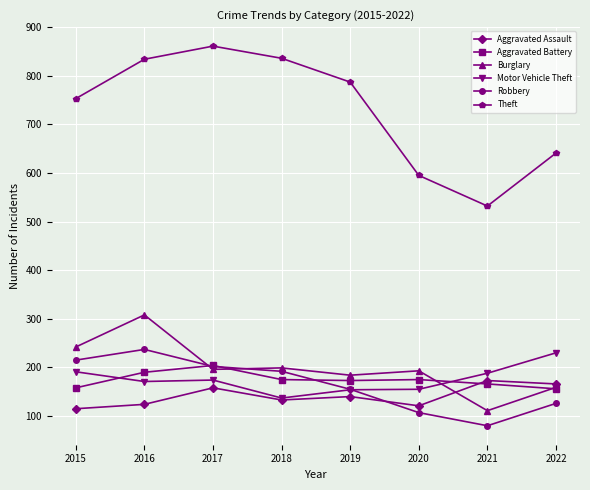

Which category has the lowest value in the Burglary series?

2021